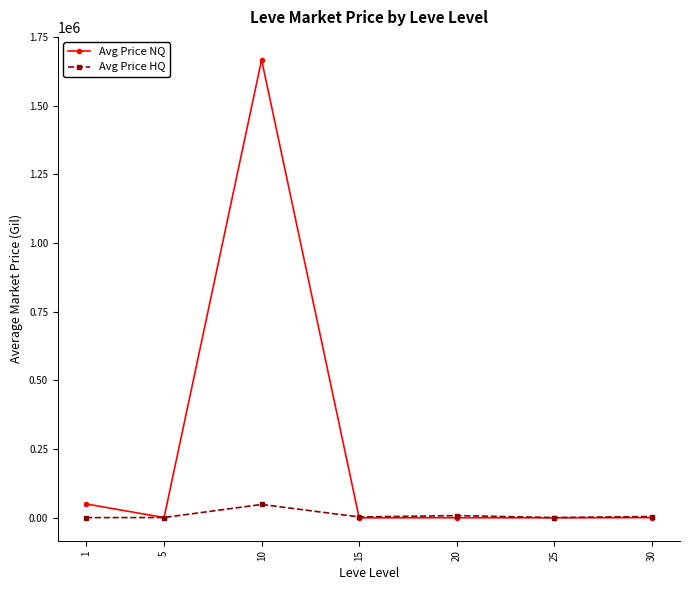

At which category does the chart reach its peak across all series?

10